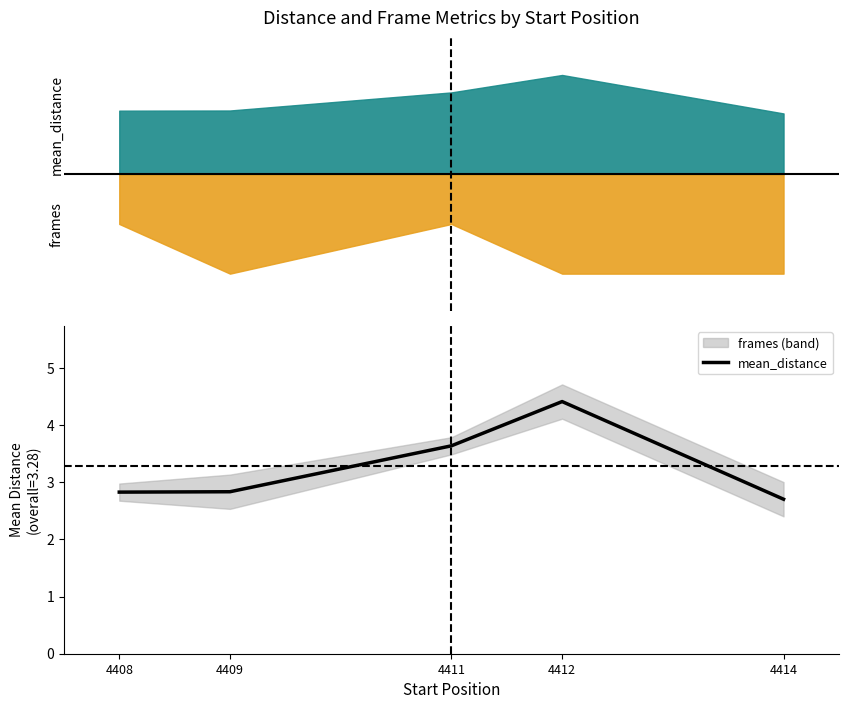

Between 4411 and 4409, which is larger?

4411